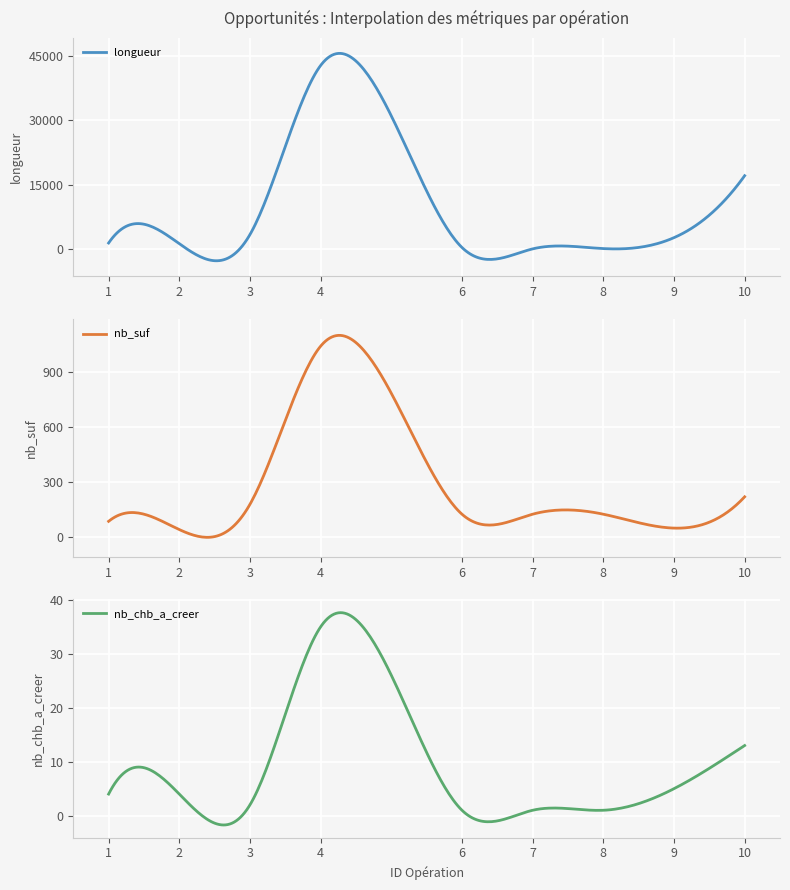

Which has a higher value, 4 or 7?

4